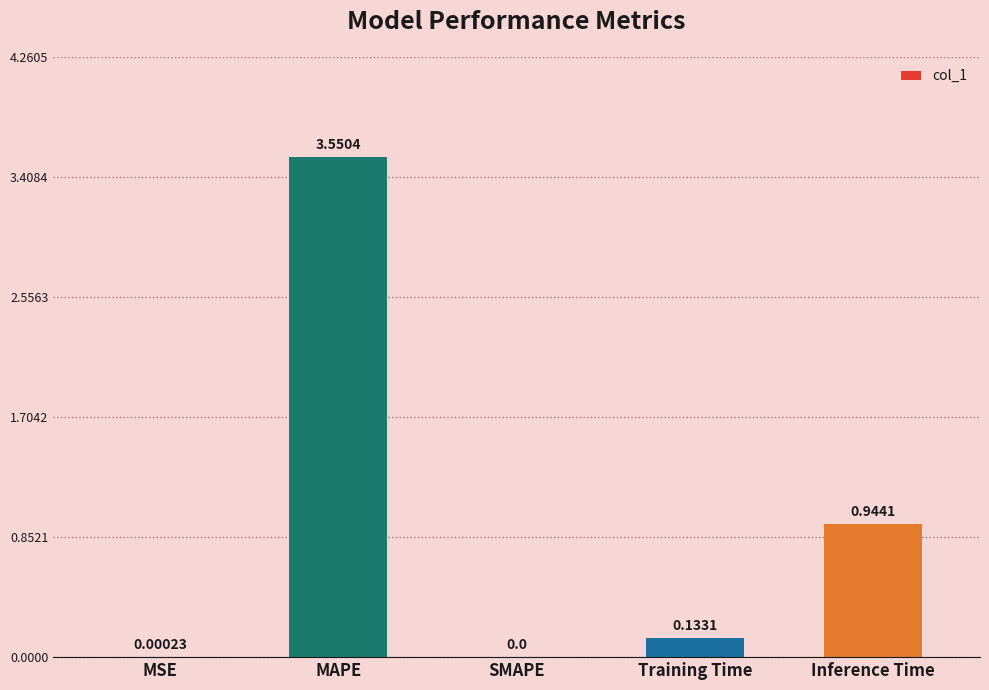

Where is the data nearest to the value 1?

Inference Time